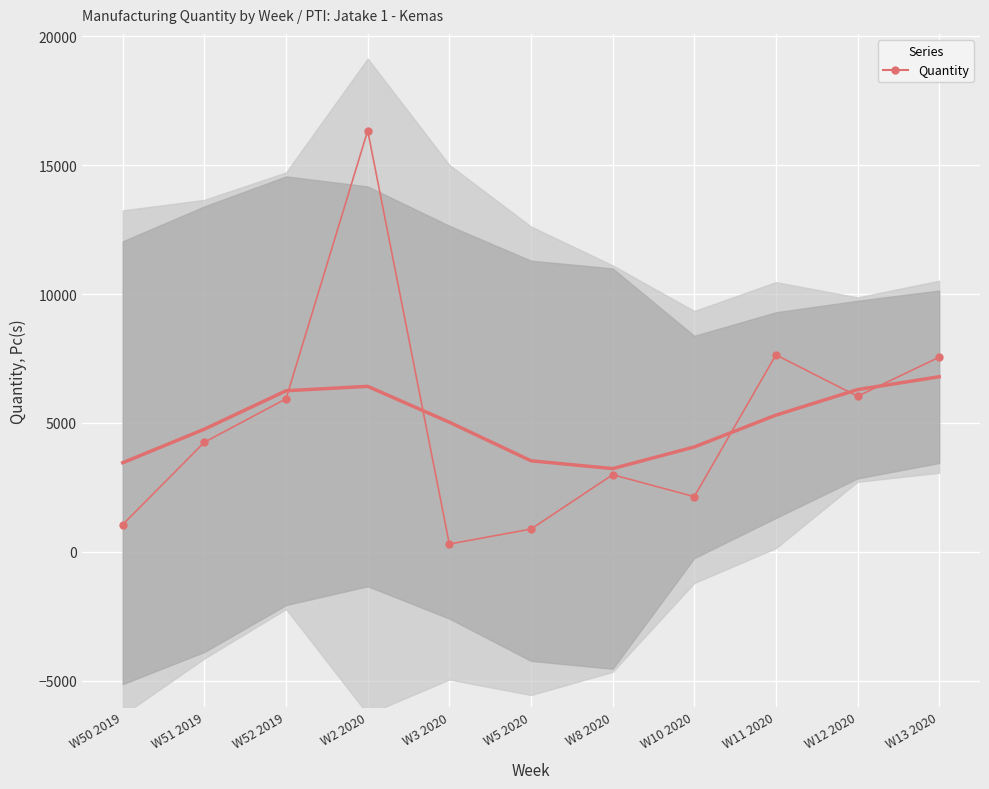

What is the sum of the values at W13 2020 and W51 2019?

11801